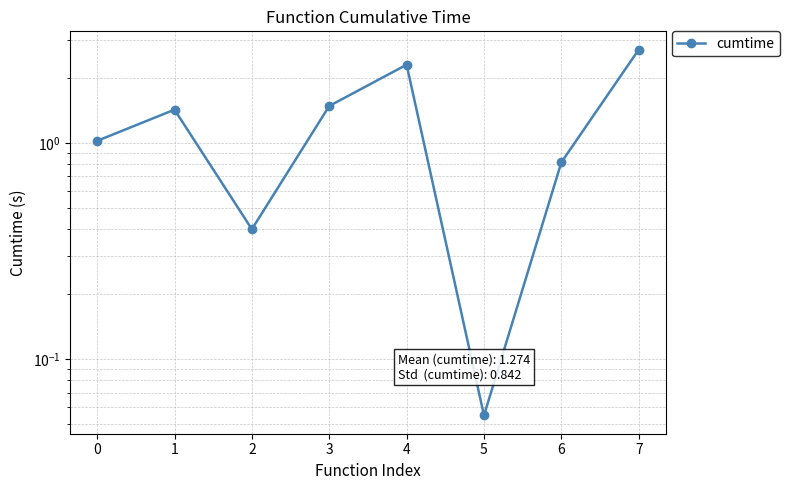

True or false: there are more than 1 points higher than both neighbors.

True